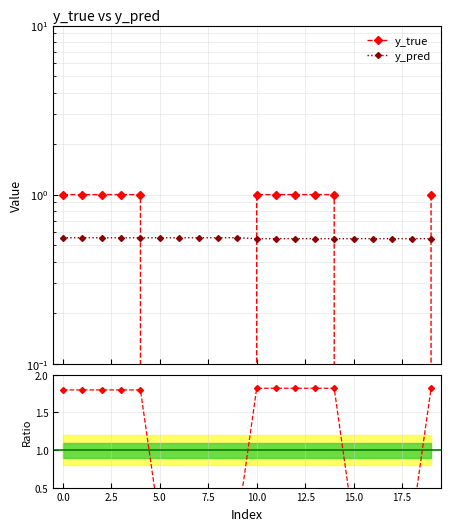

What is the spread (max minus min) of values at 0.0?

0.4